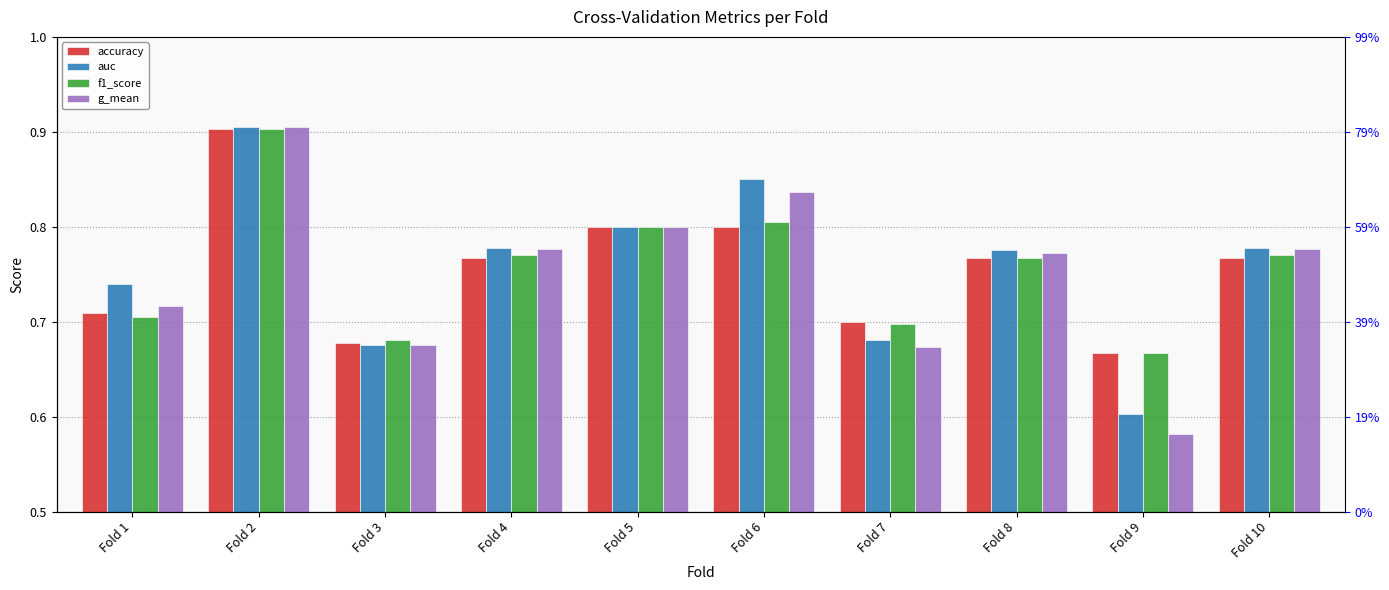

Count the number of data series in this chart.

4